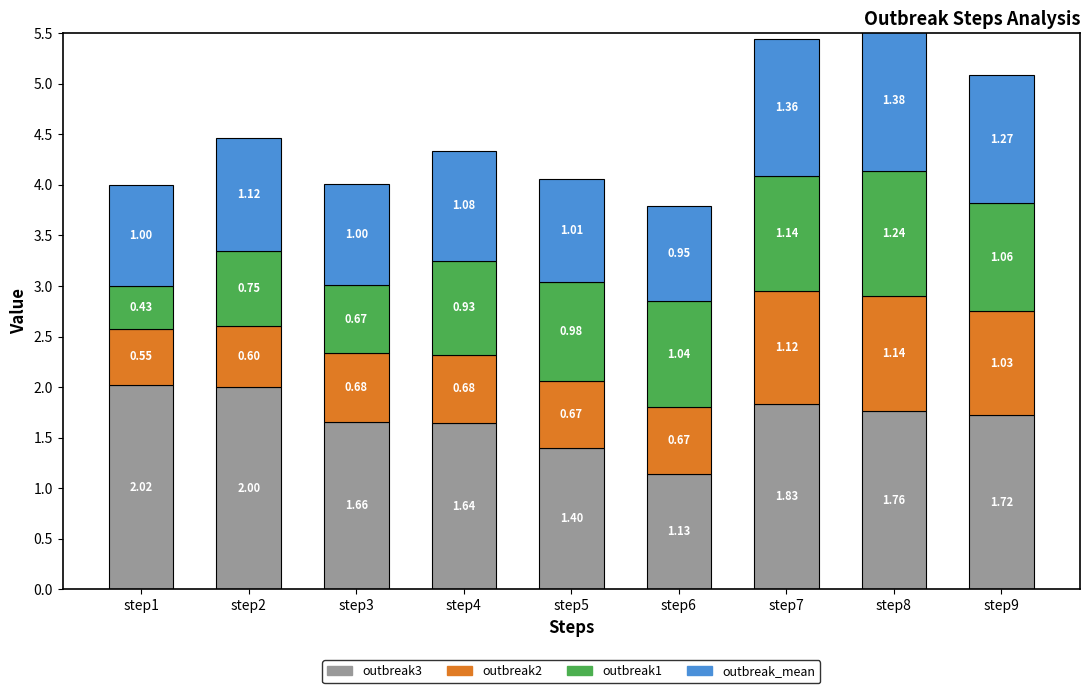

What is the total value across all series at step3?

4.0